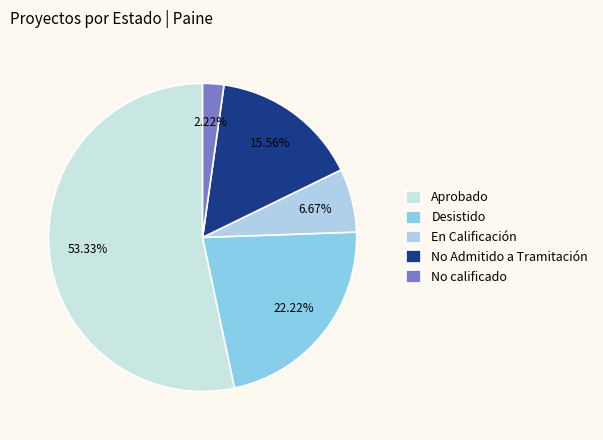

To the nearest percent, what is the difference between the No Admitido a Tramitación and No calificado slice percentages?

13%